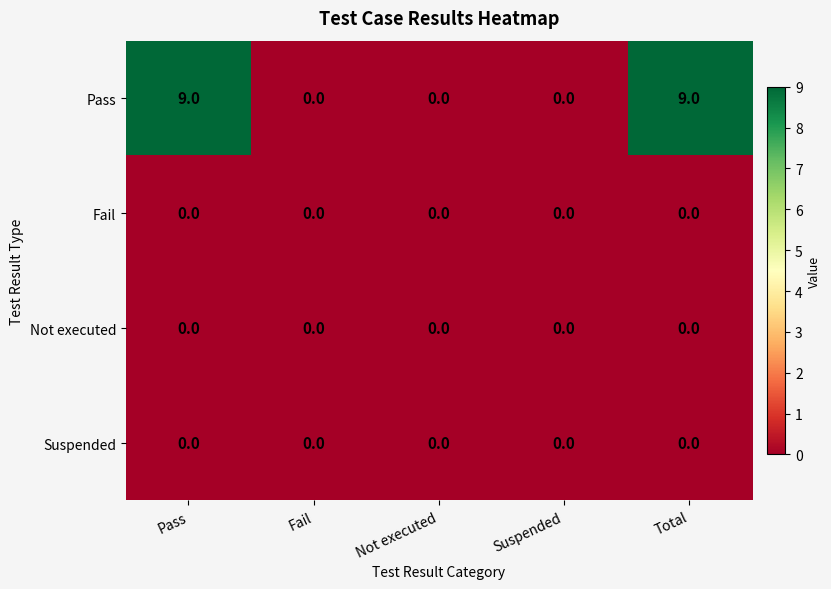

Count the number of data series in this chart.

4